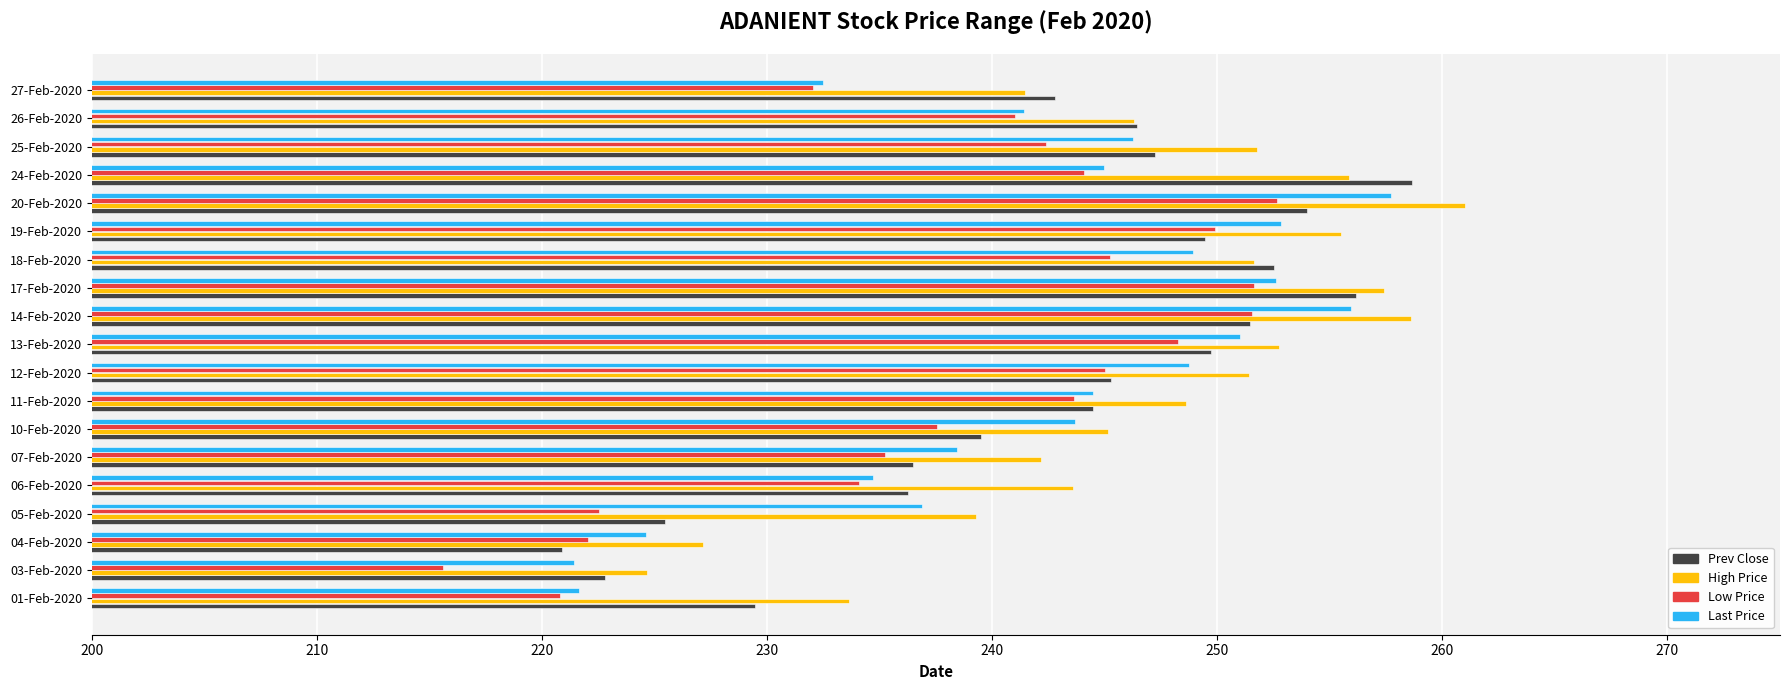

Is it true that Low Price equals 109.1 at 25-Feb-2020?

False